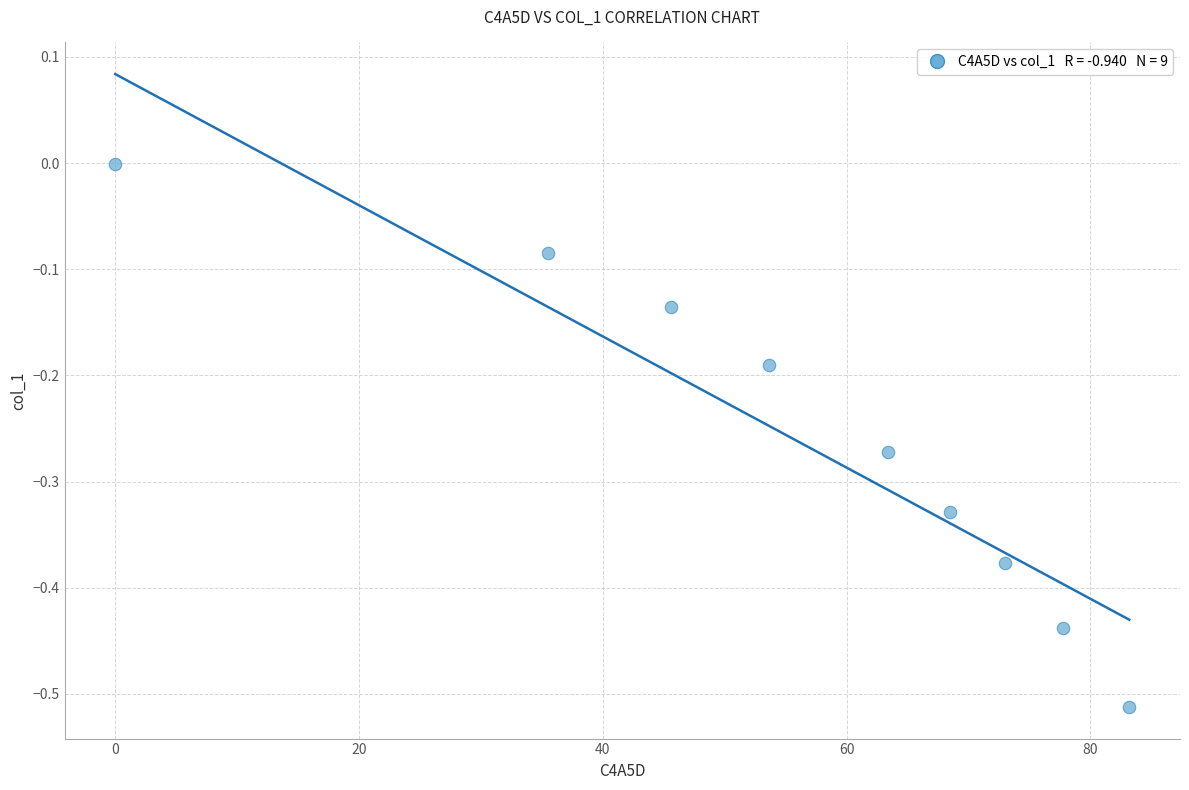

What is the range of Y values (max minus min)?

0.5